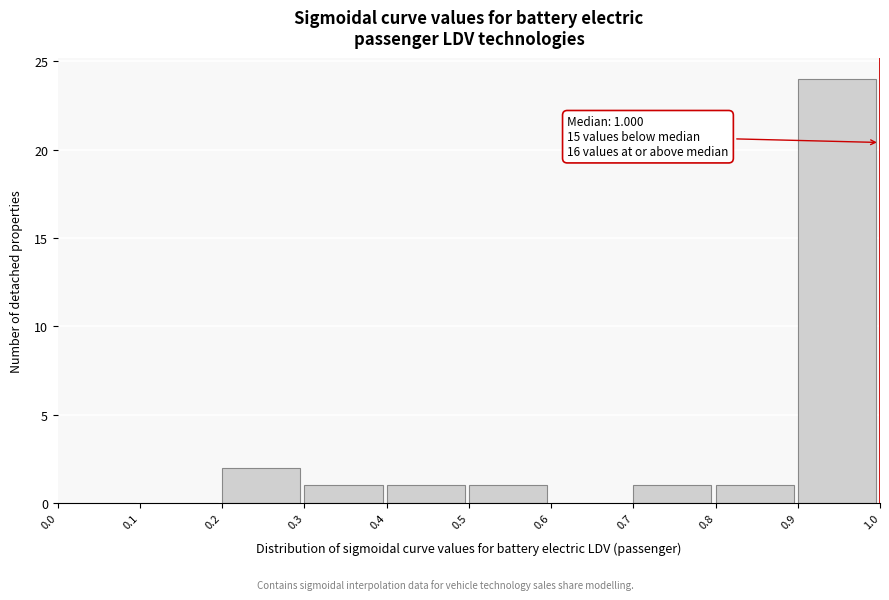

Over which range of the x-axis is the bar tallest?

0.9 to 1.0